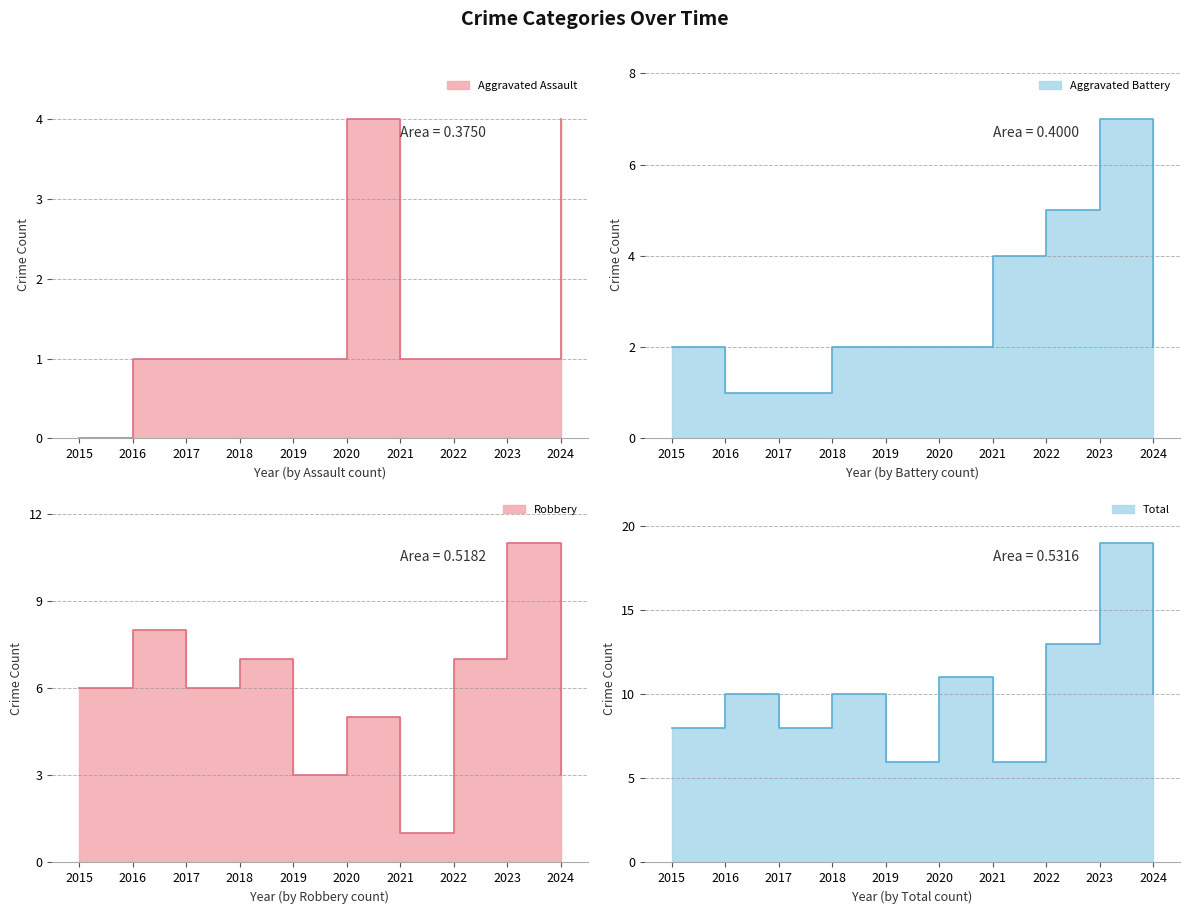

True or false: Aggravated Assault and Total cross at least once.

False